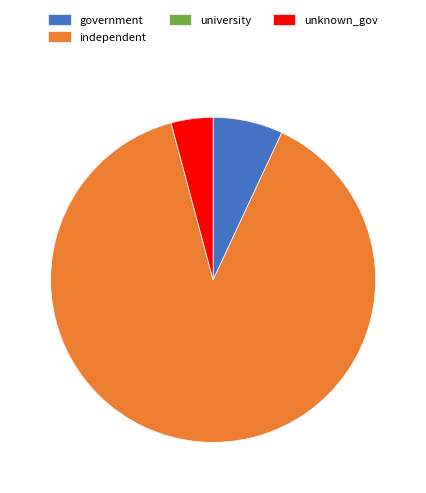

Is government the majority of the pie?

No